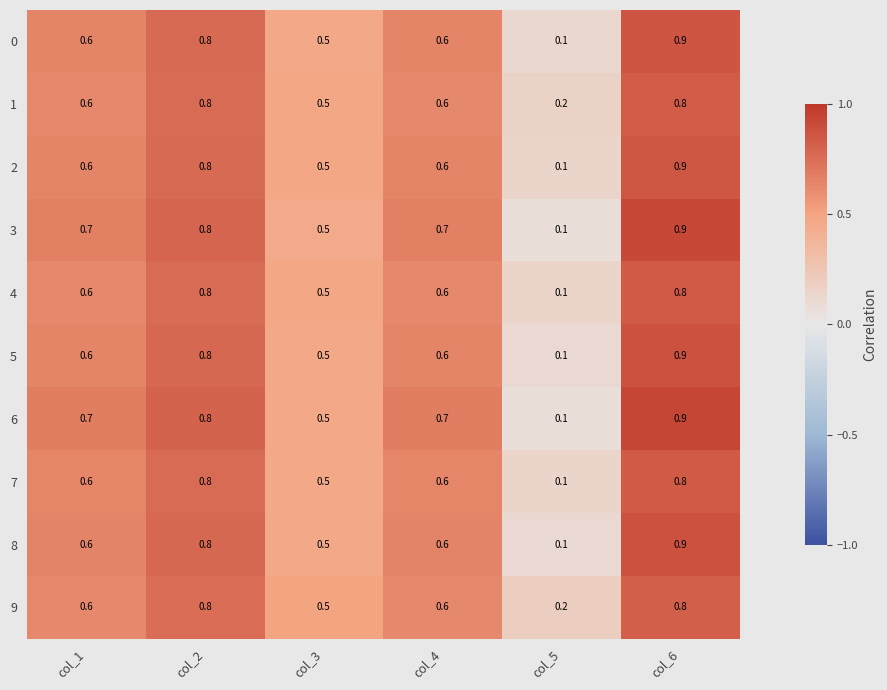

What is the smallest value displayed?

0.1